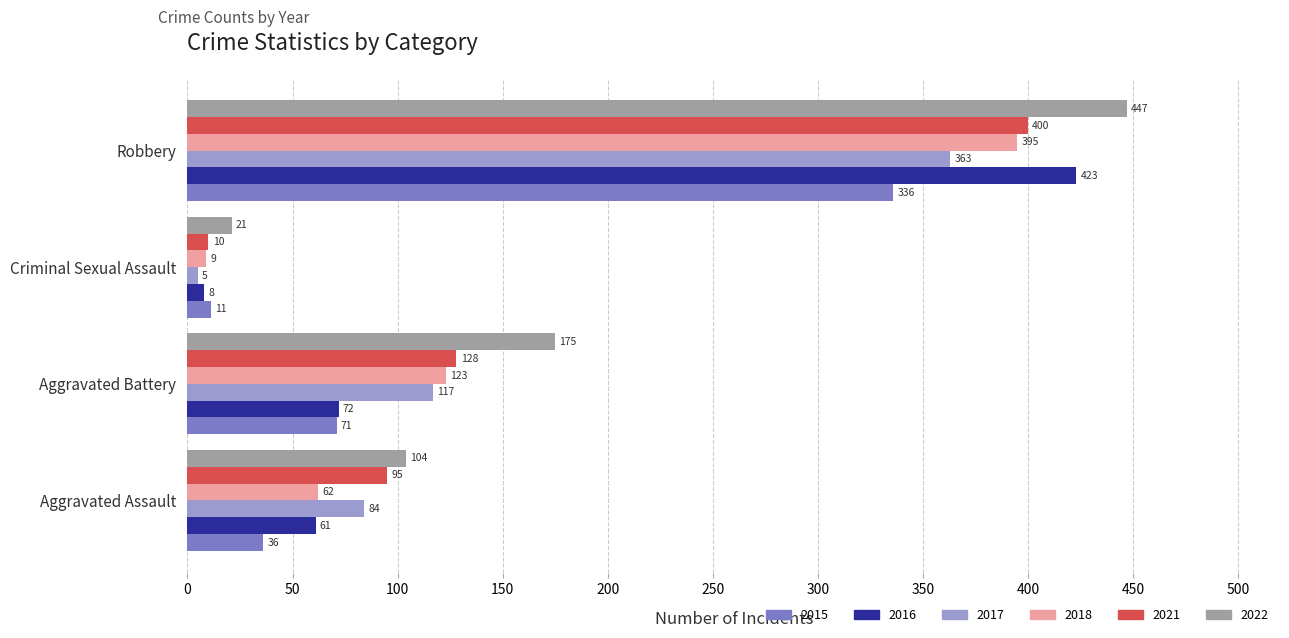

At how many categories does at least one series exceed 154?

2